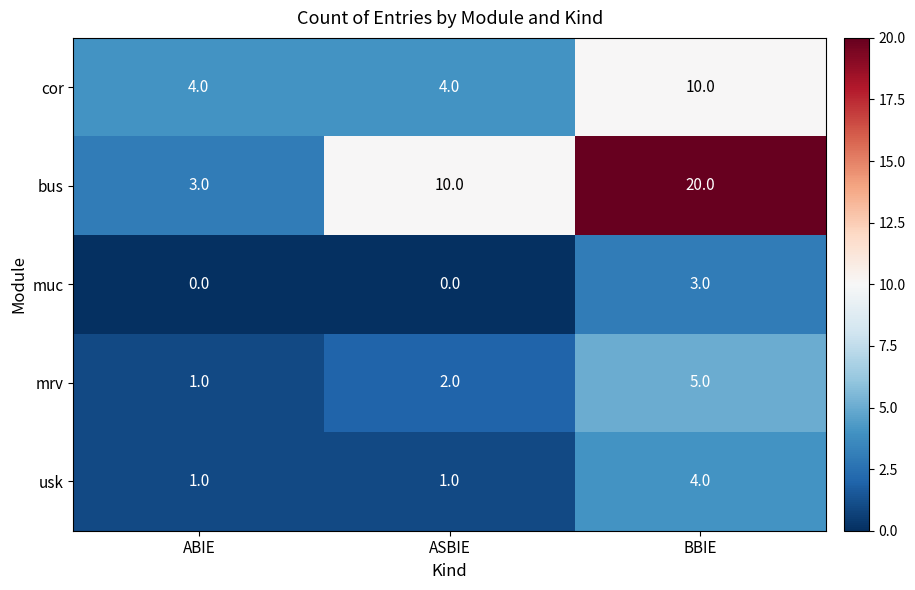

Rank the series by their maximum value, from highest to lowest.

bus, cor, mrv, usk, muc